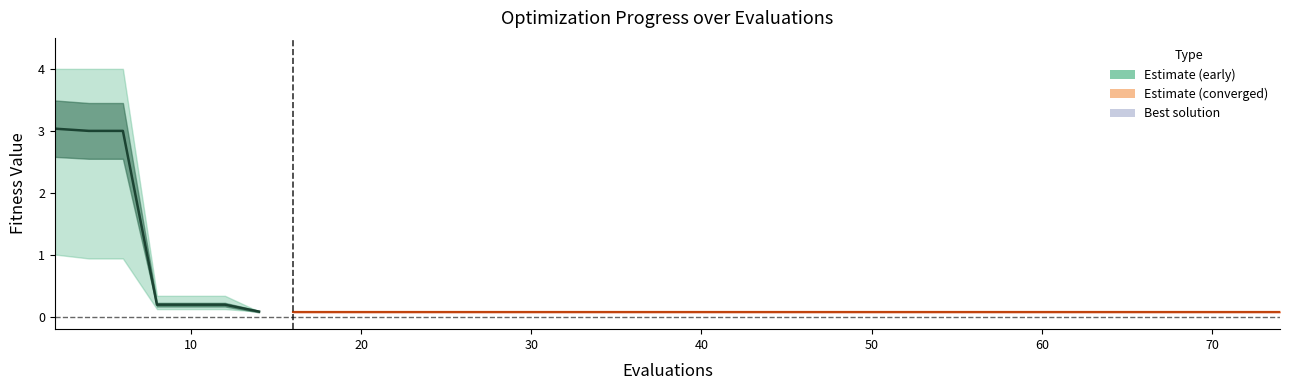

What is the smallest value displayed?

0.1